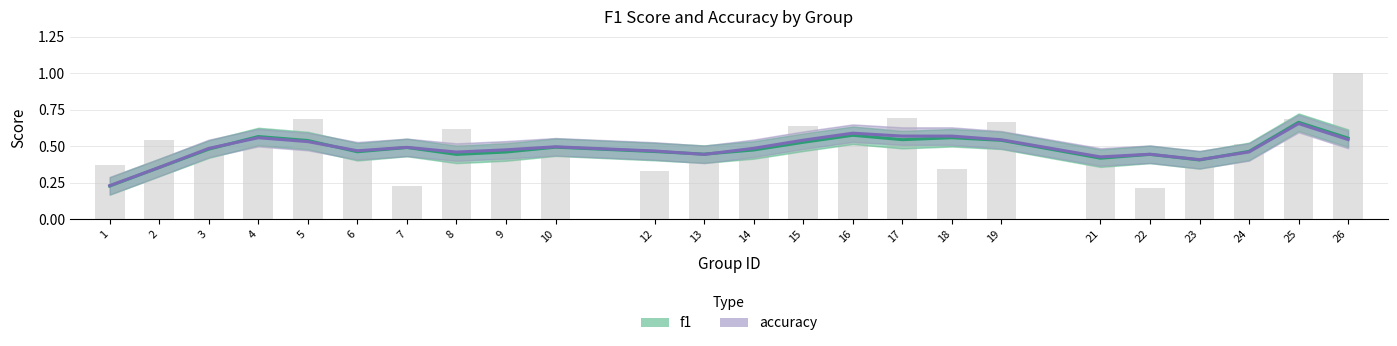

Count the number of categories in the chart.

24